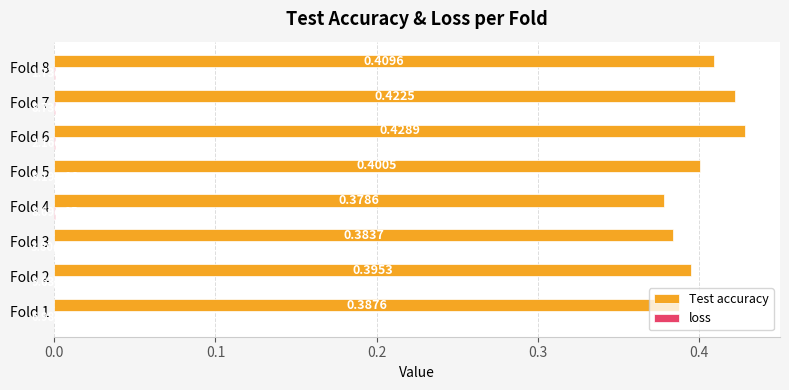

Which series has the largest total across all categories?

Test accuracy